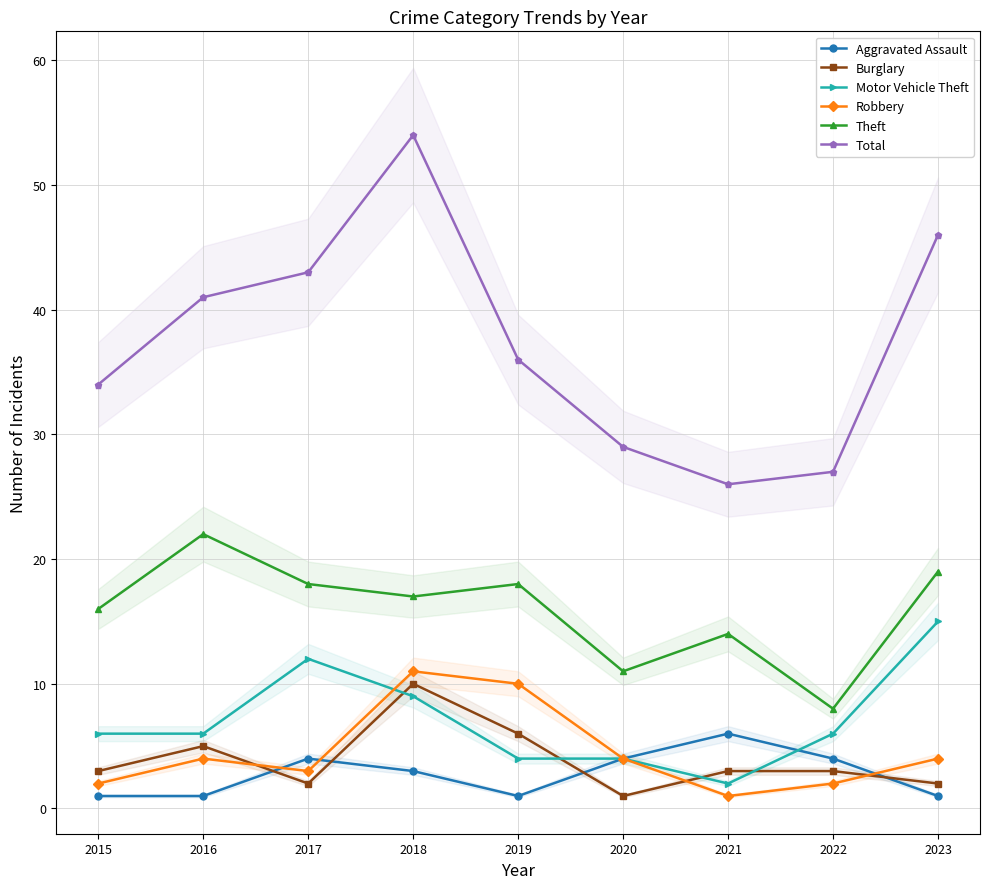

Reading left to right, what are all the values shown in this chart?

Aggravated Assault: 1	1	4	3	1	4	6	4	1
Burglary: 3	5	2	10	6	1	3	3	2
Motor Vehicle Theft: 6	6	12	9	4	4	2	6	15
Robbery: 2	4	3	11	10	4	1	2	4
Theft: 16	22	18	17	18	11	14	8	19
Total: 34	41	43	54	36	29	26	27	46